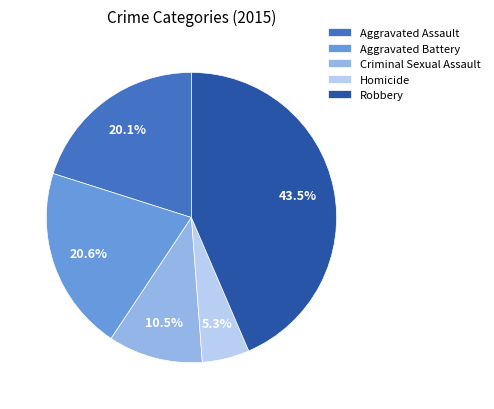

Is there a majority slice in this chart?

No